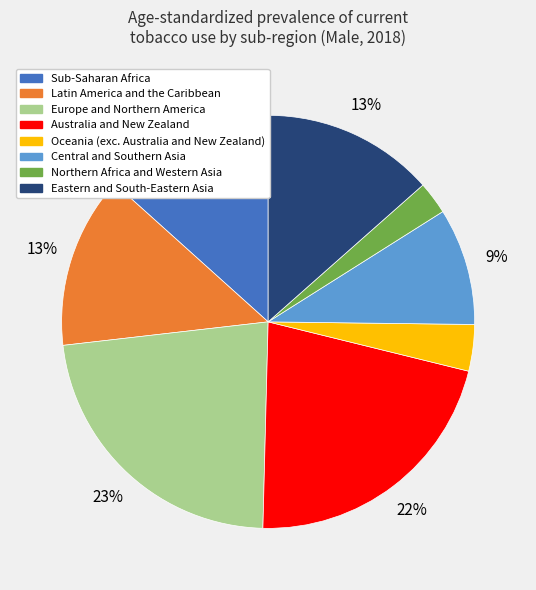

How many segments does this pie chart have?

8